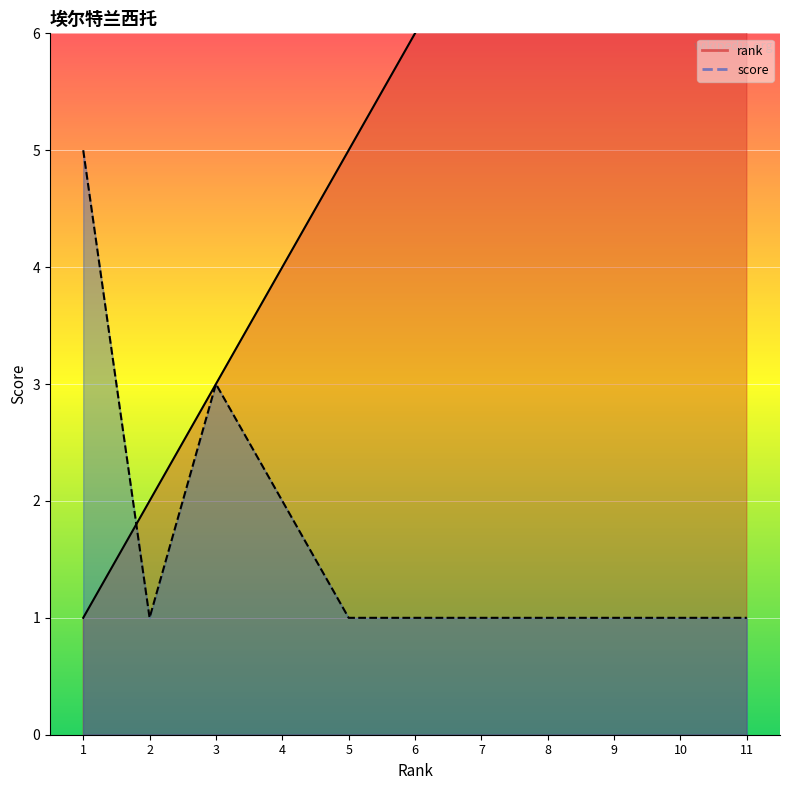

Reading right to left, list all the values displayed in this chart.

rank: 11=11	10=10	9=9	8=8	7=7	6=6	5=5	4=4	3=3	2=2	1=1
score: 11=1	10=1	9=1	8=1	7=1	6=1	5=1	4=2	3=3	2=1	1=5